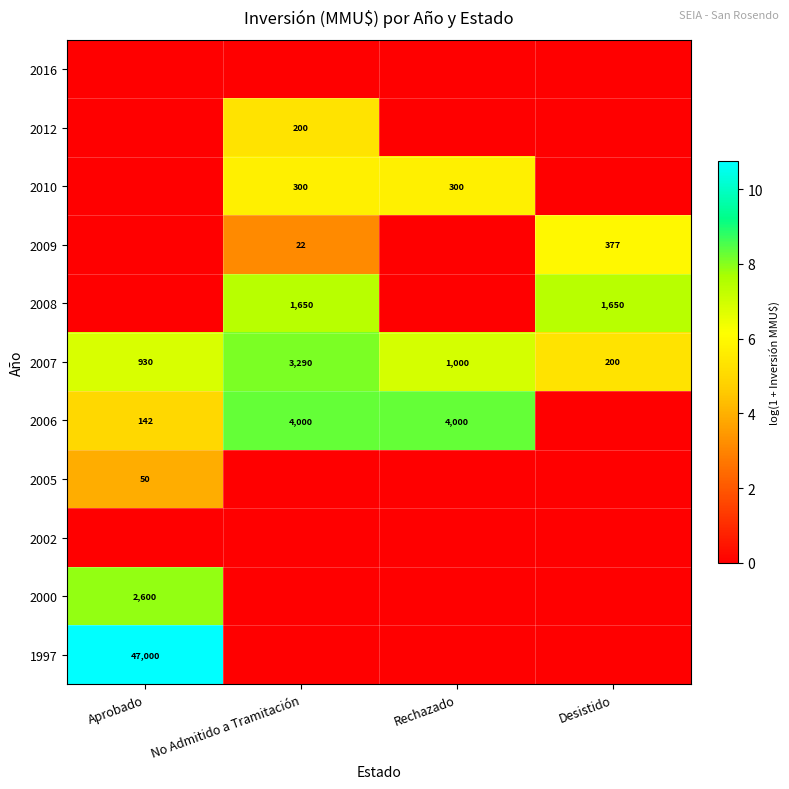

What is the approximate value of 2007 at Aprobado, to the nearest 100?

900